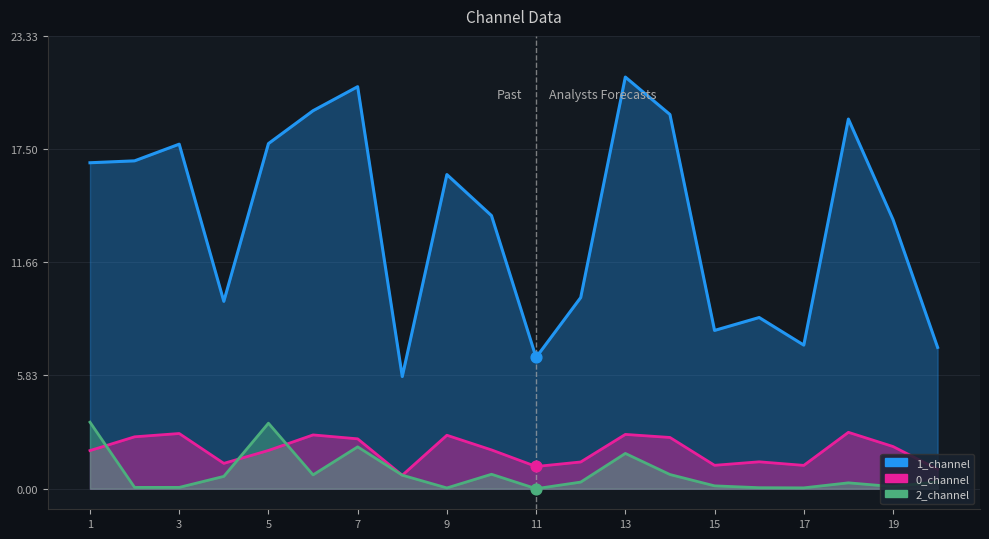

At which category is the sum across all series the highest?

13